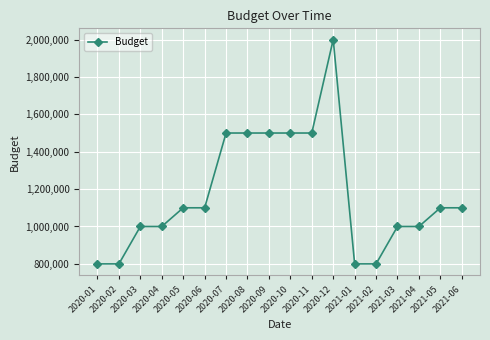

How many categories are shown in the chart?

18